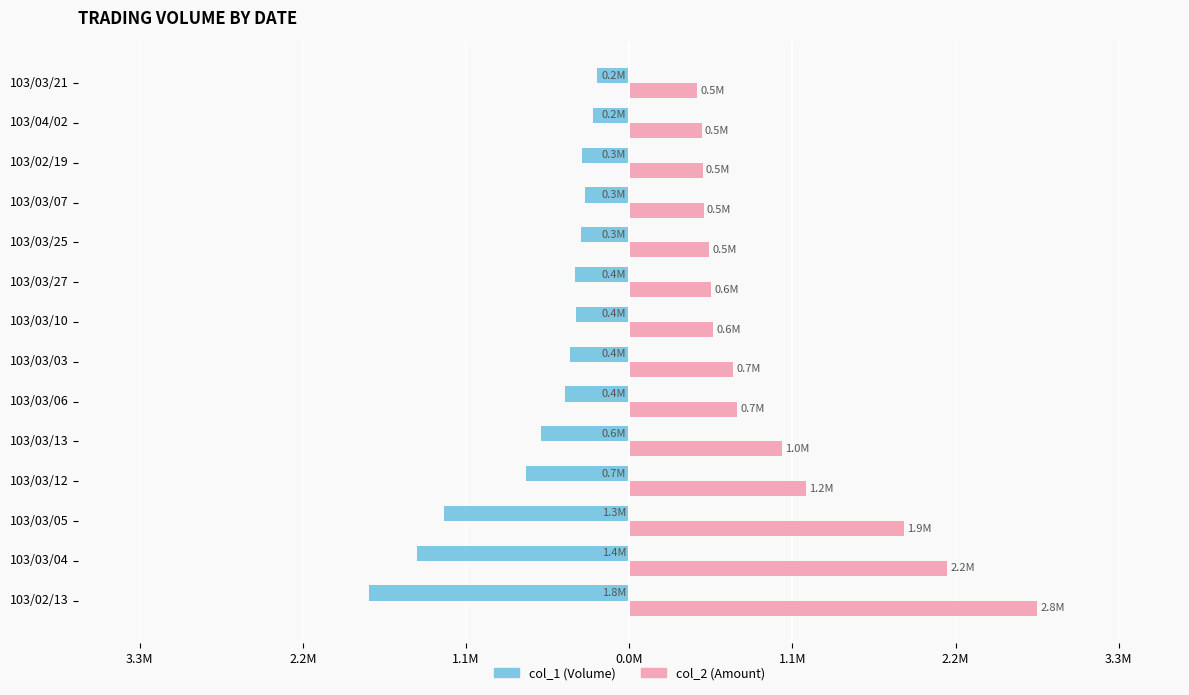

What are all the series names shown in the legend?

col_1 (Volume), col_2 (Amount)